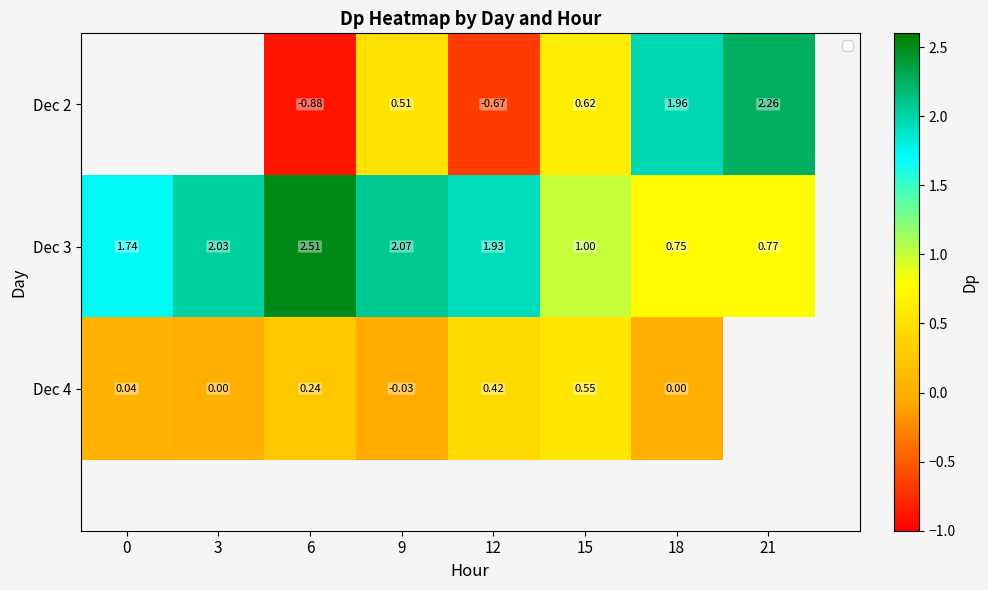

Is it true that Dec 2 equals 0.6 at 15?

True